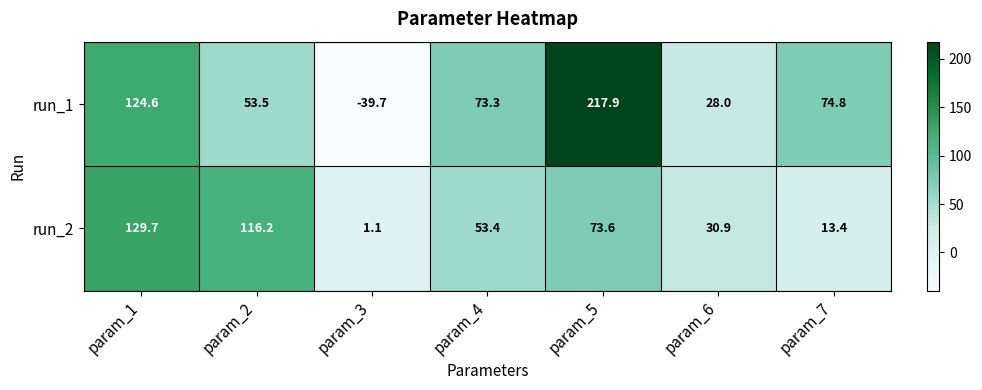

Reading right to left, list all the values displayed in this chart.

run_1: 74.8	28.0	217.9	73.3	-39.7	53.5	124.6
run_2: 13.4	30.9	73.6	53.4	1.1	116.2	129.7